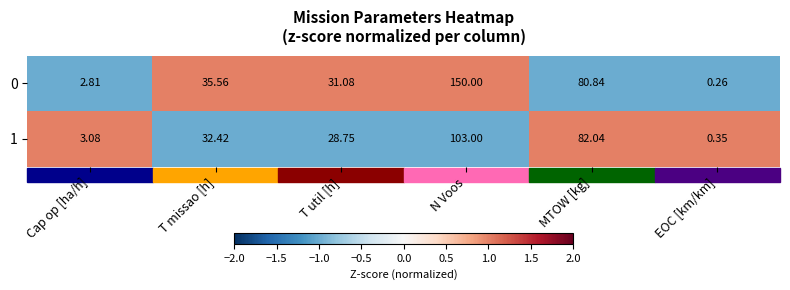

At which category is the sum across all series the highest?

N Voos